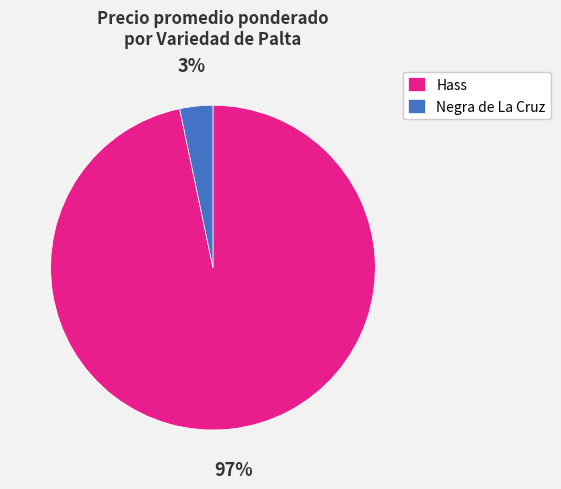

Does any single category account for the majority?

Yes